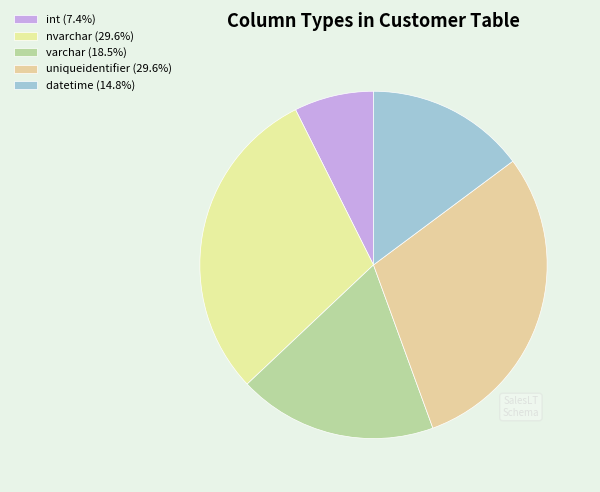

Which slice is the smallest?

int